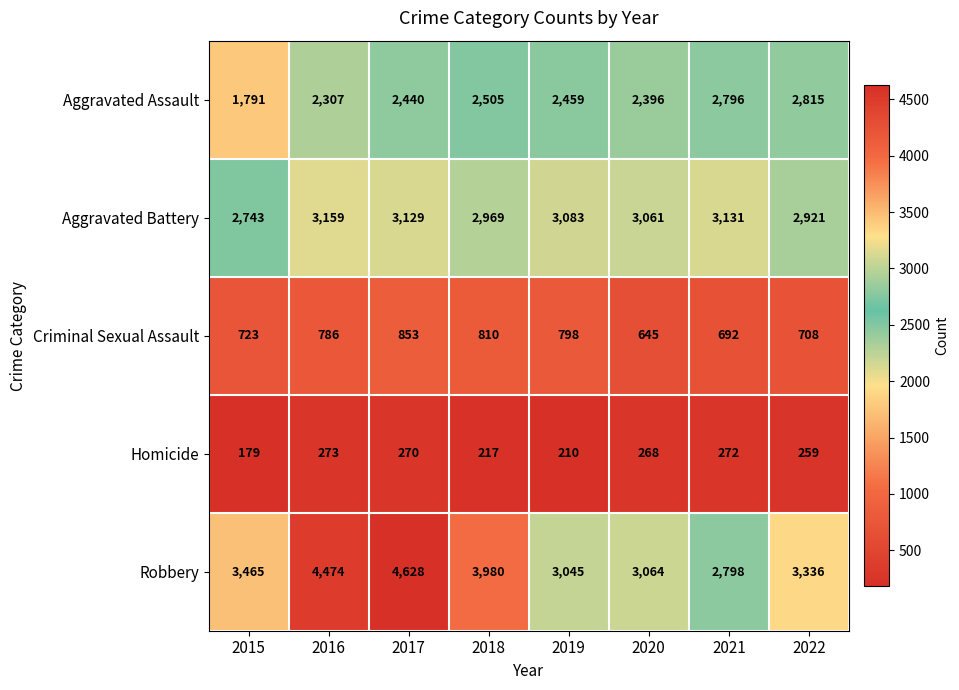

Which series has the widest spread of values?

Robbery